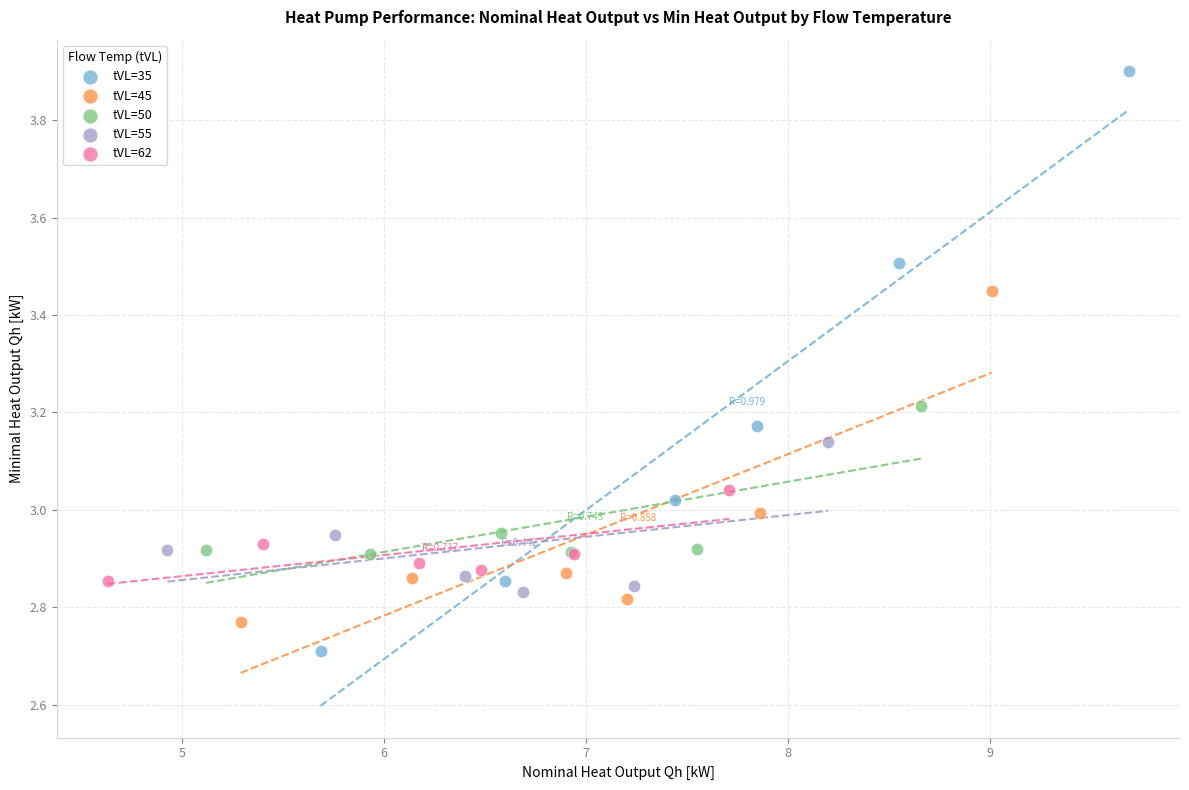

Which series contains the lowest Y value?

tVL=35